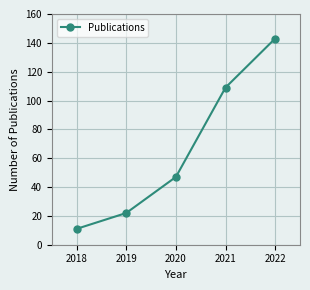

Count the number of data series in this chart.

1